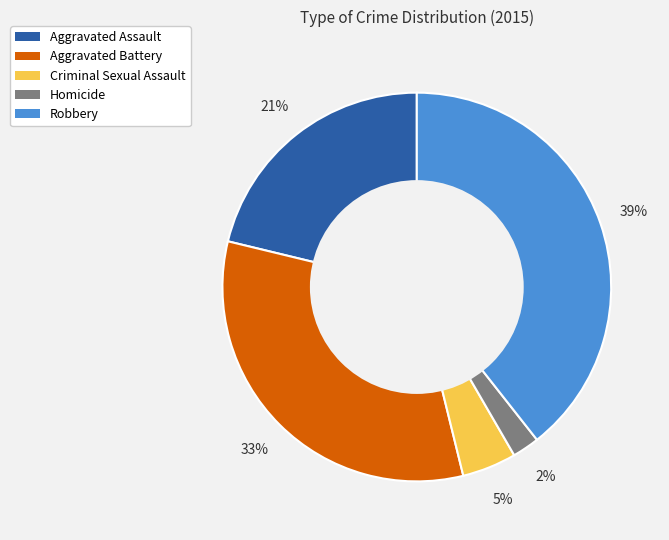

What is the smallest slice in the pie chart?

Homicide